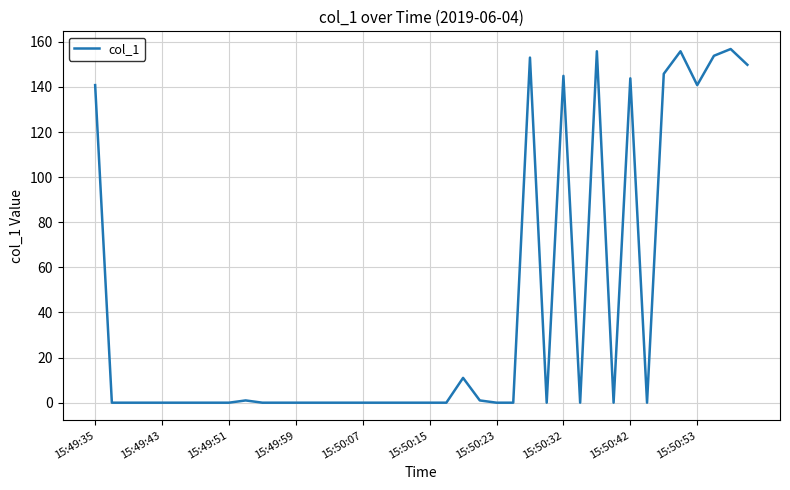

What is the maximum value shown in the chart?

156.8